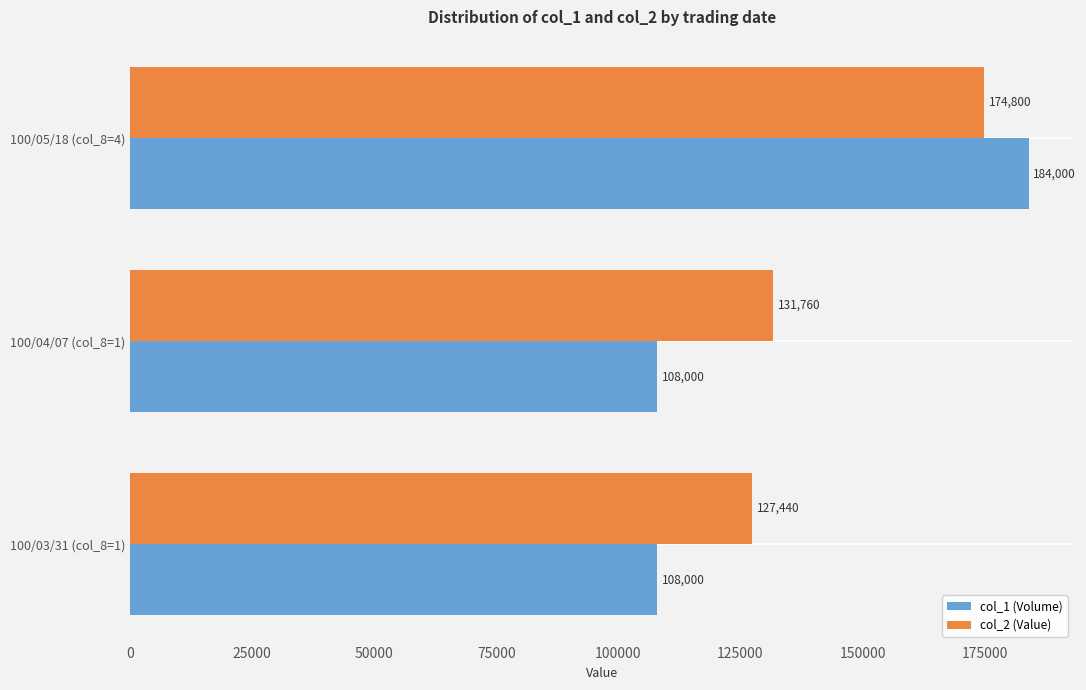

List the series in order of their overall mean, highest first.

col_2 (Value), col_1 (Volume)